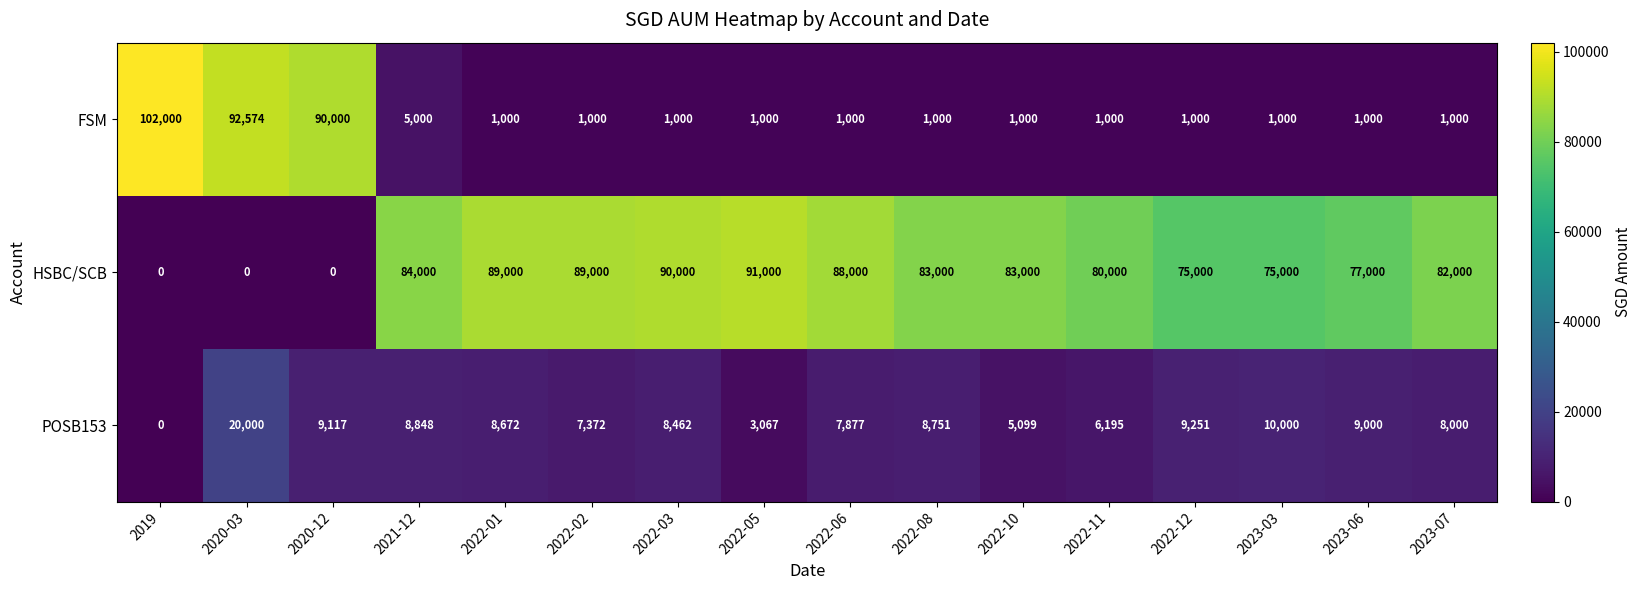

At which category is the sum across all series the highest?

2020-03